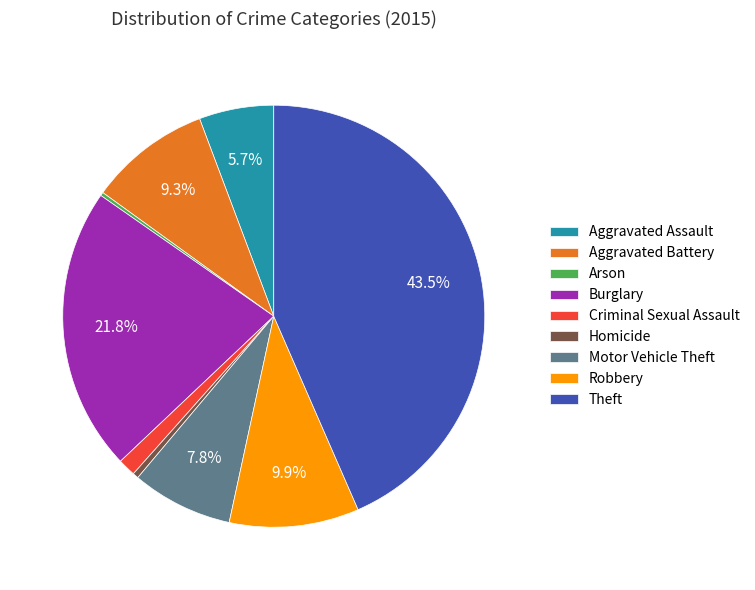

To the nearest percent, what is the average slice percentage?

11%